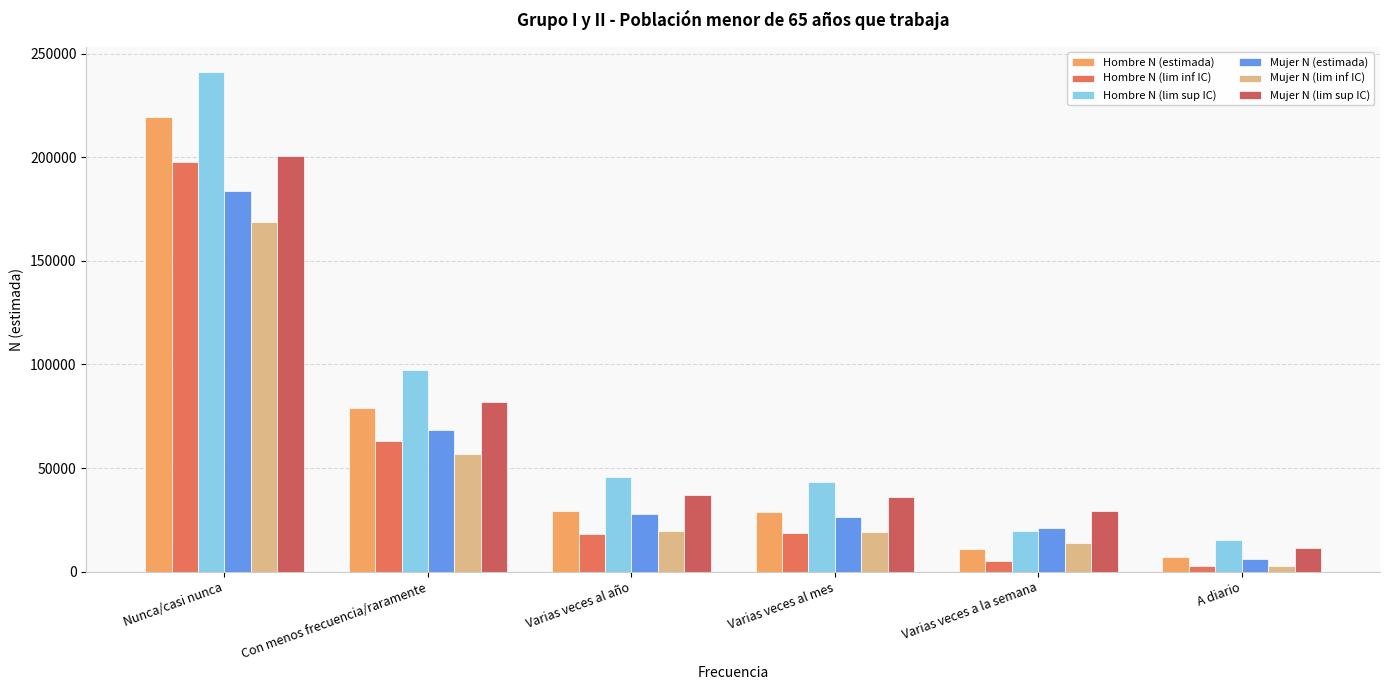

Does the chart contain stacked bars?

No